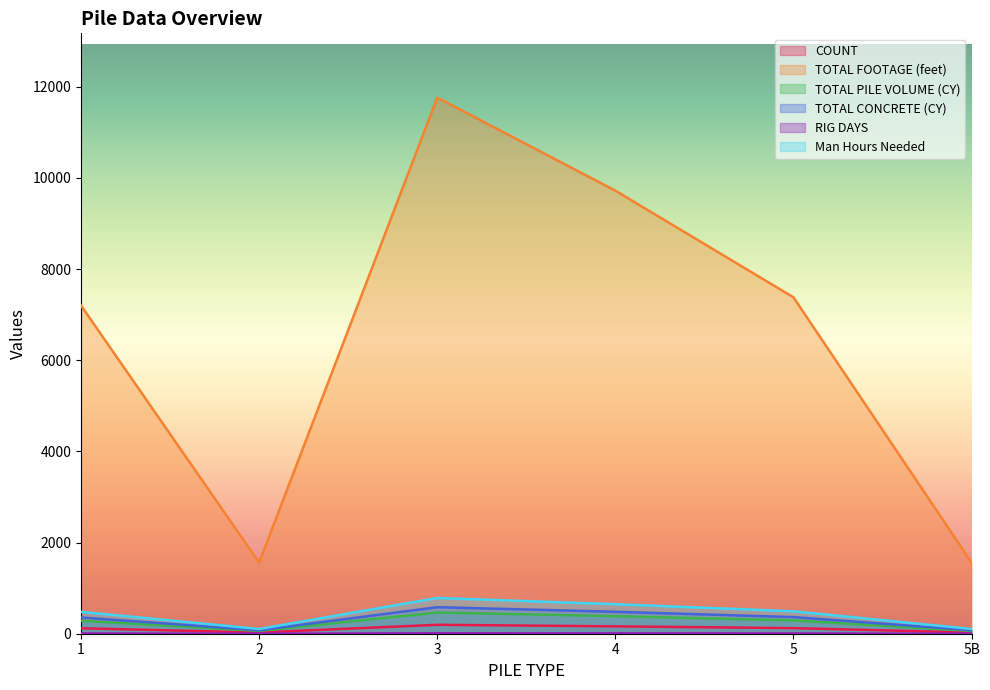

What is the average value of the TOTAL PILE VOLUME (CY) series?

258.6